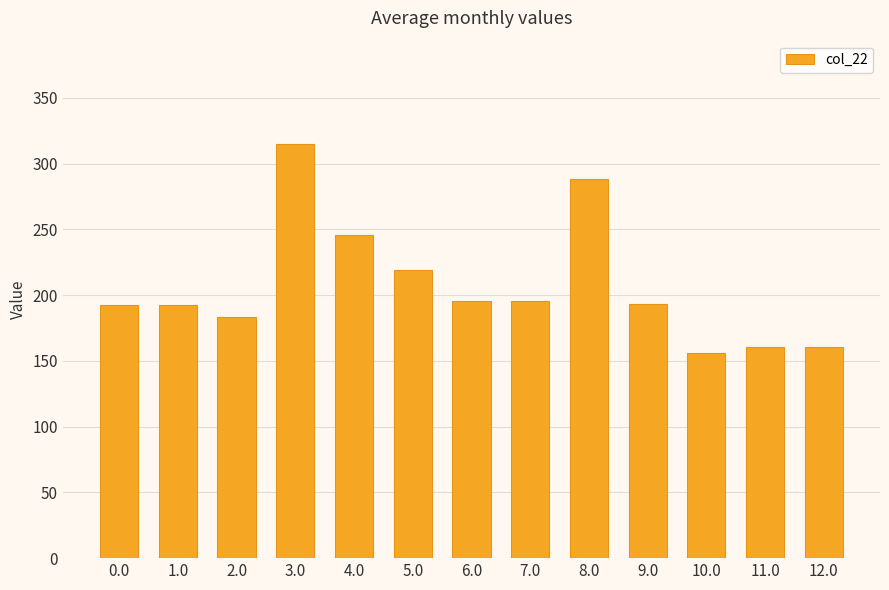

What value does the data have at 10.0?

156.3